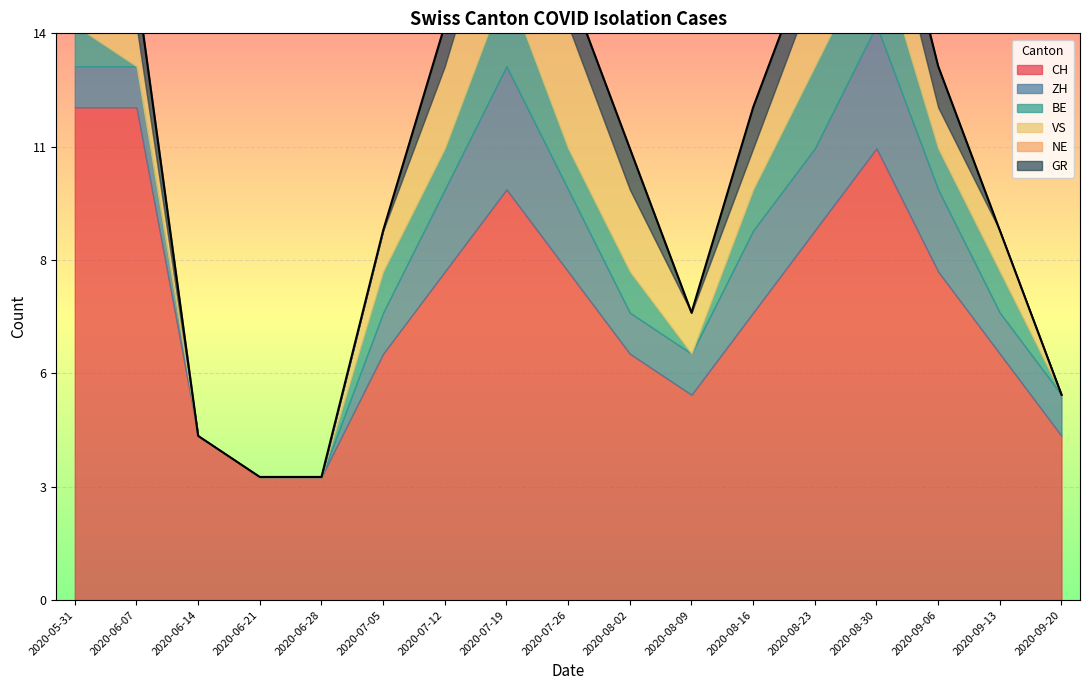

Reading right to left, list all the values displayed in this chart.

CH: 4	6	8	11	9	7	5	6	8	10	8	6	3	3	4	12	12
ZH: 1	1	2	3	2	2	1	1	2	3	2	1	0	0	0	1	1
BE: 0	1	1	2	2	1	0	1	1	2	1	1	0	0	0	0	1
VS: 0	1	1	2	2	1	1	2	3	3	2	1	0	0	0	1	1
NE: 0	0	0	0	0	0	0	0	0	0	0	0	0	0	0	0	0
GR: 0	0	1	1	1	1	0	1	1	1	1	0	0	0	0	1	1